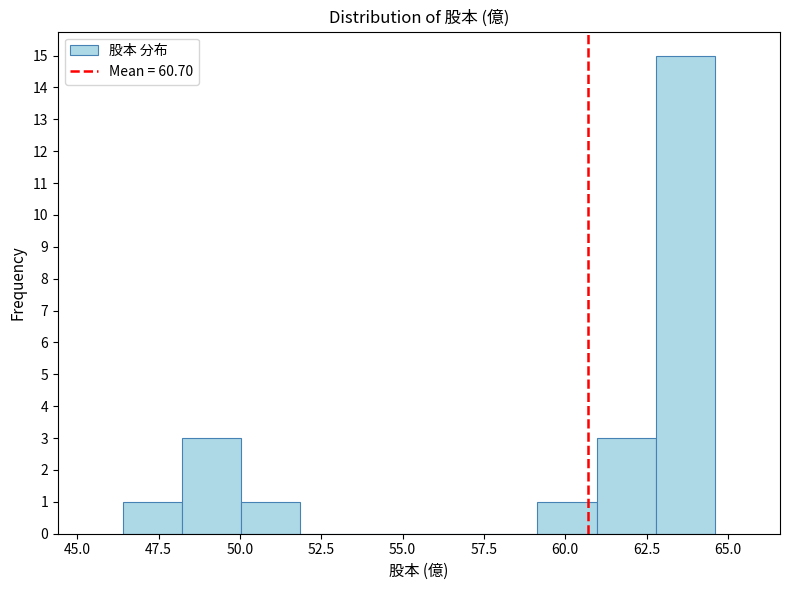

Around what value on the x-axis is the tallest bar? Give the approximate position of its centre, as read against the axis.

63.5